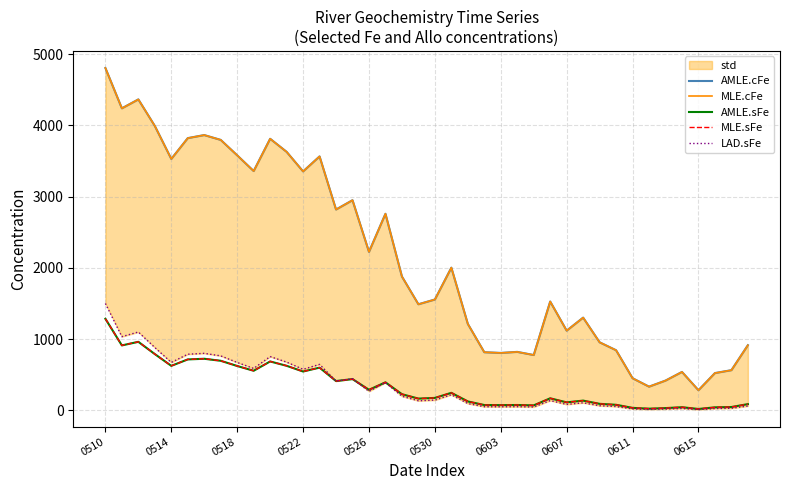

Does the chart have visible grid lines?

Yes